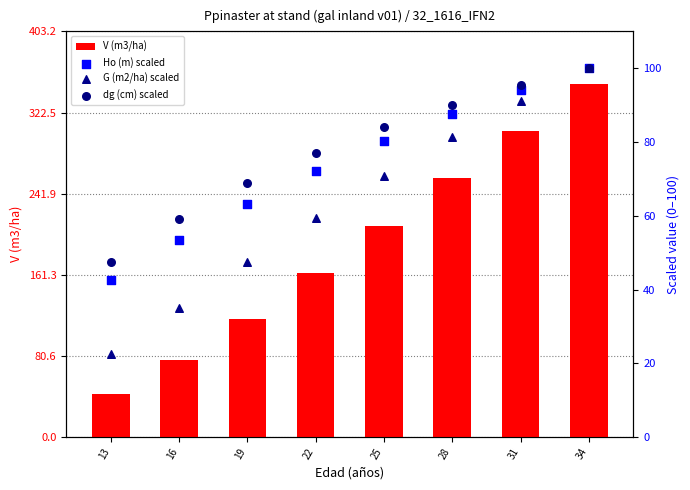

Which series has the largest total across all categories?

V (m3/ha)